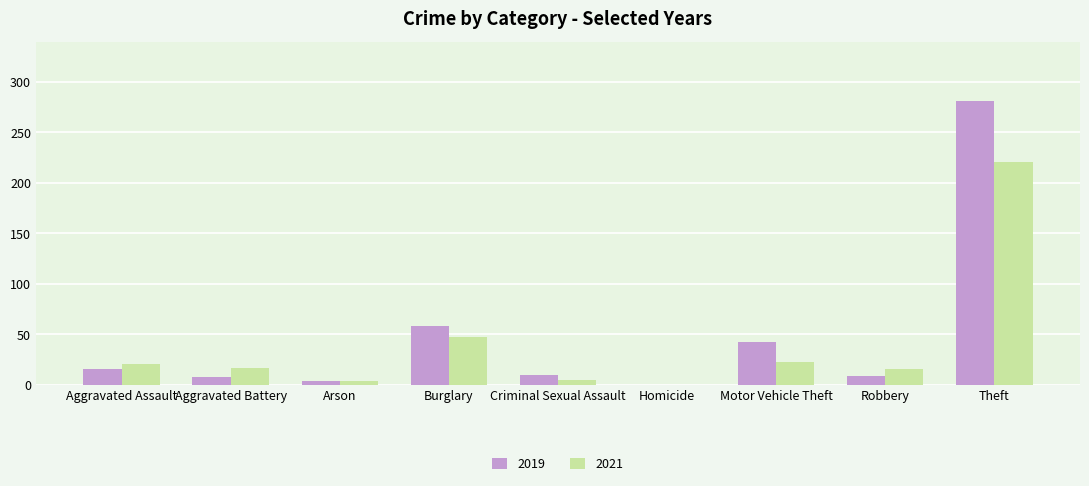

Is the value of 2021 at Aggravated Assault greater than the value of 2019 at Burglary?

No